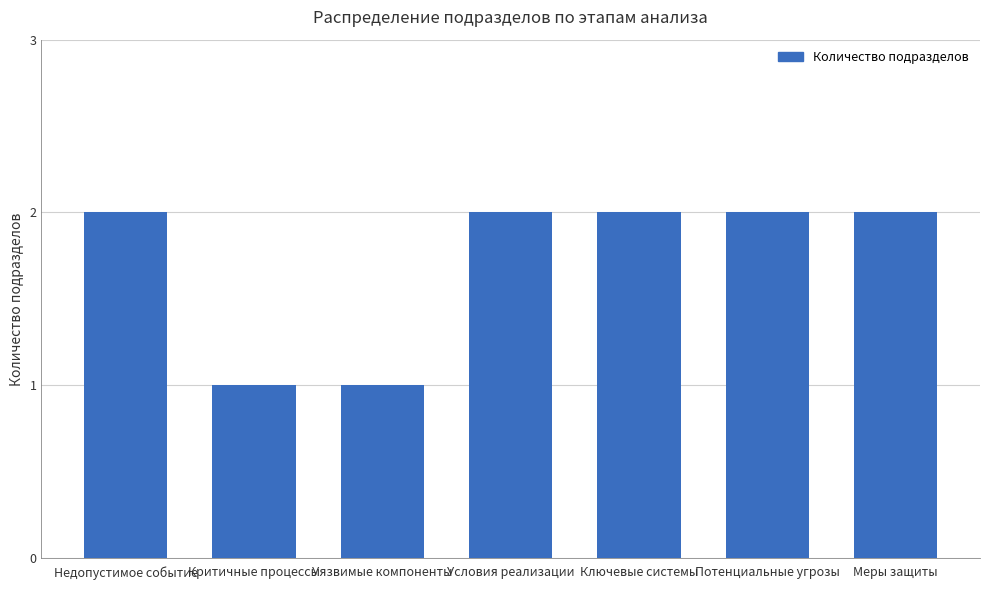

The value at Ключевые системы is 2. True or false?

True